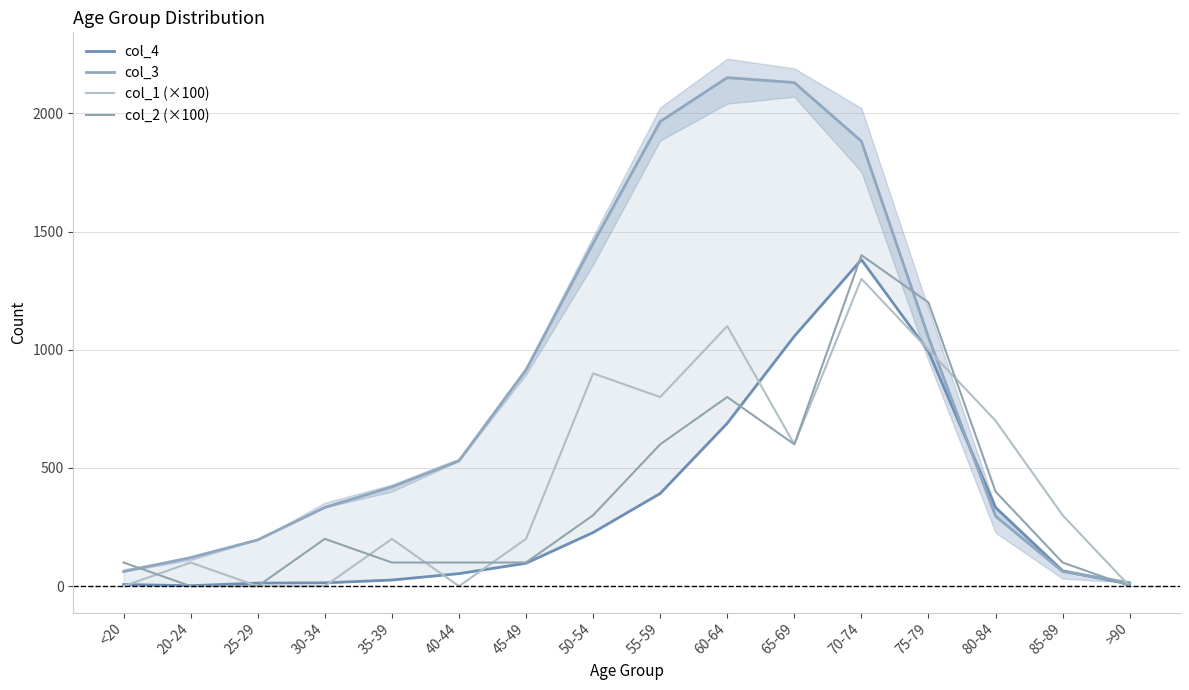

What is the average value of the col_3 series?

849